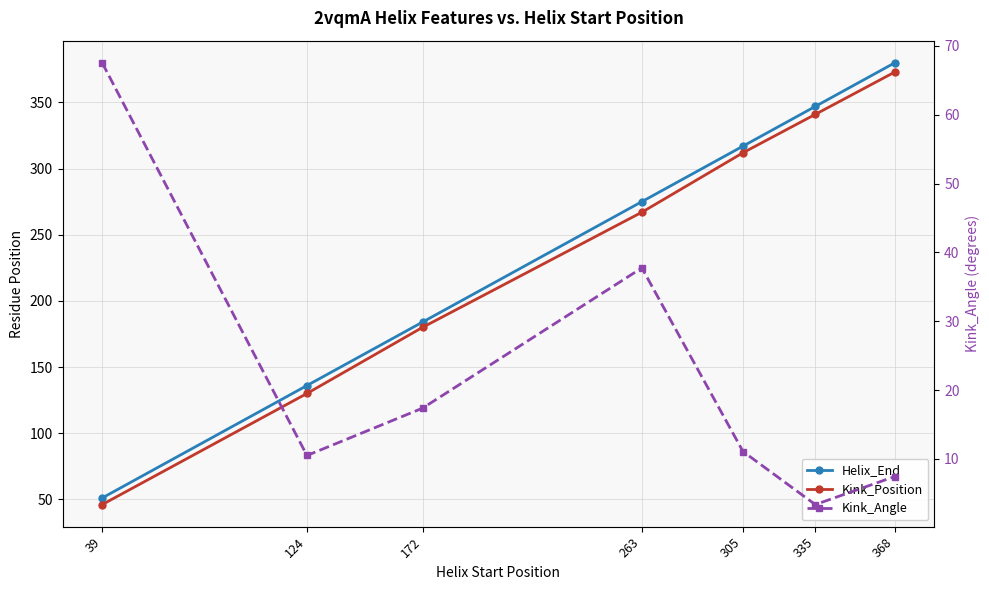

What are all the series names shown in the legend?

Helix_End, Kink_Position, Kink_Angle